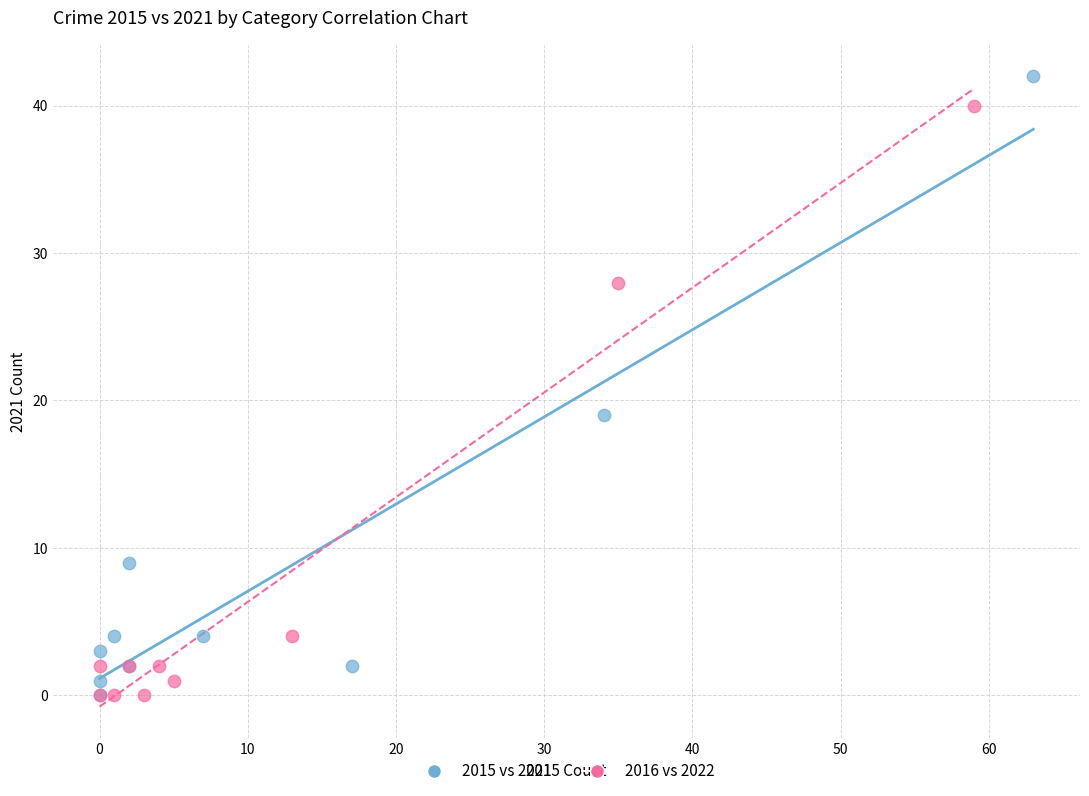

Which series has the largest Y range (max minus min)?

2015 vs 2021